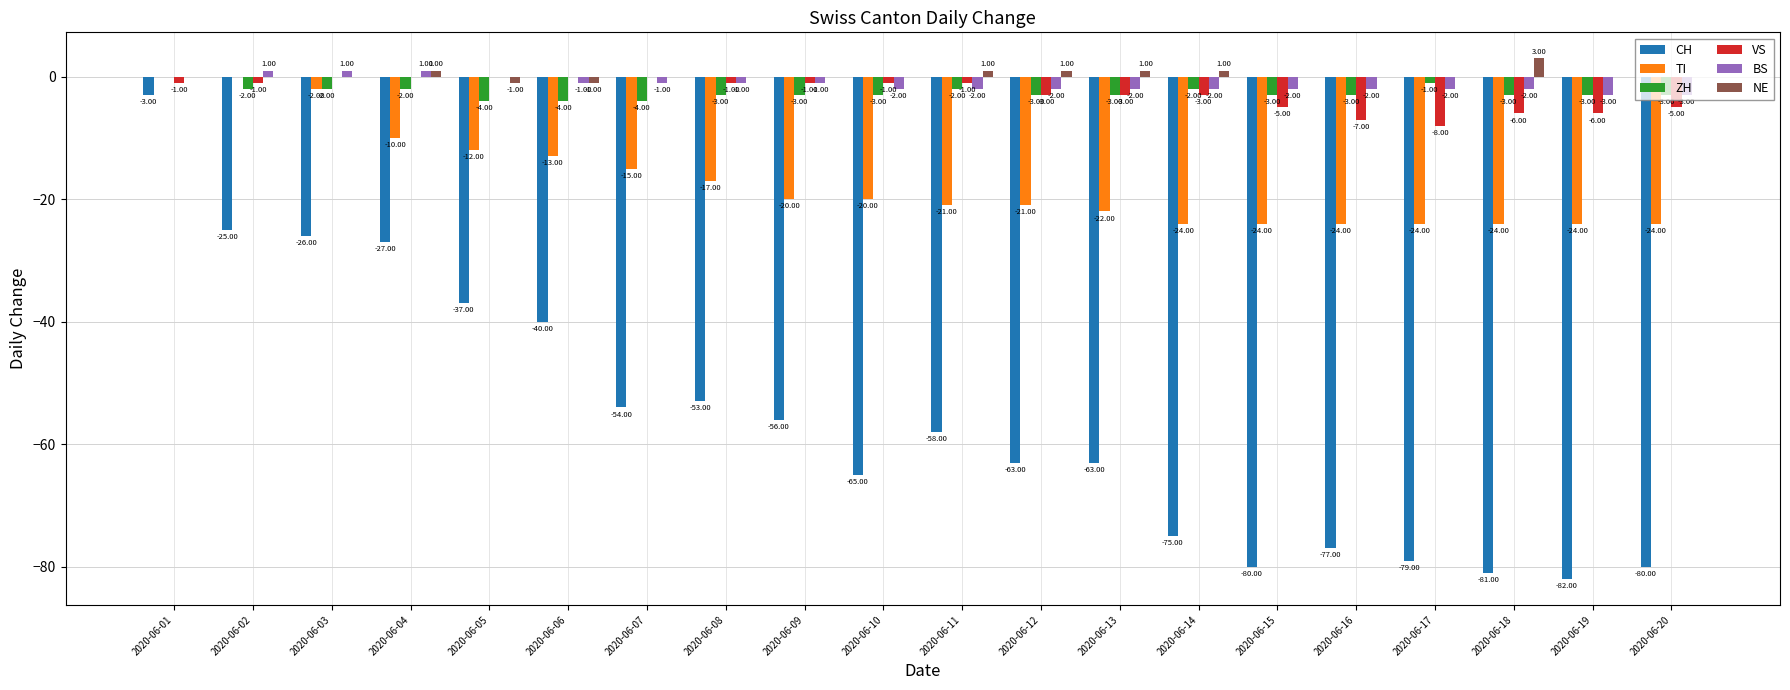

How many categories are shown in the chart?

20